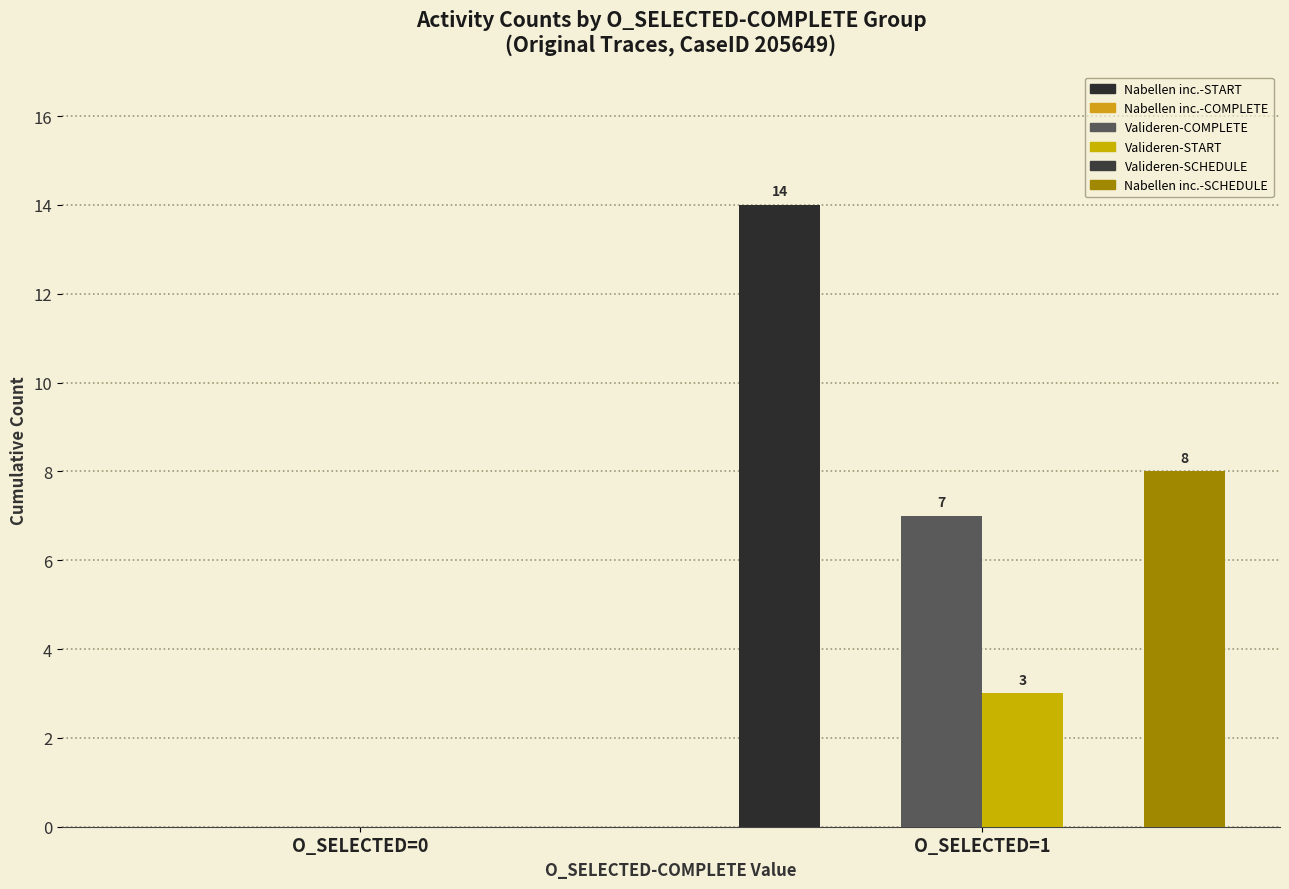

How many groups of bars are there?

2